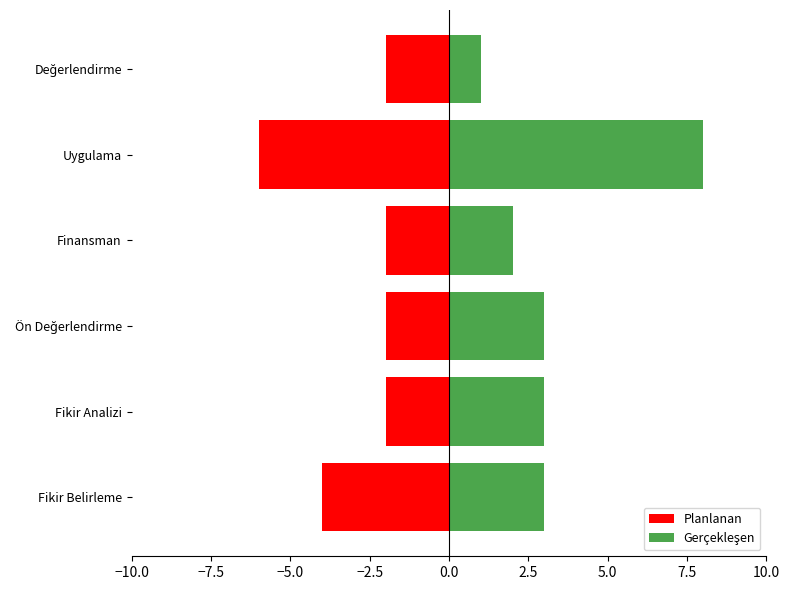

Reading right to left, transcribe all the data shown in this chart.

Planlanan: -2	-6	-2	-2	-2	-4
Gerçekleşen: 1	8	2	3	3	3